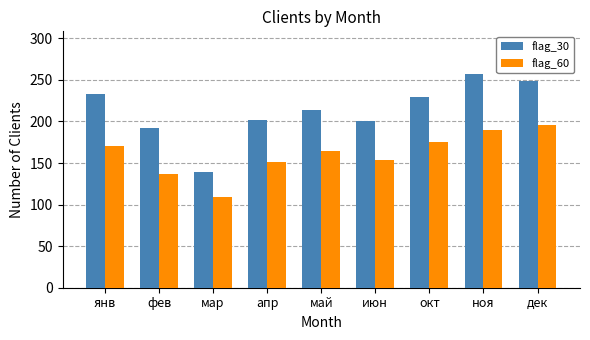

What is the approximate value of flag_30 at янв, to the nearest 10?

230